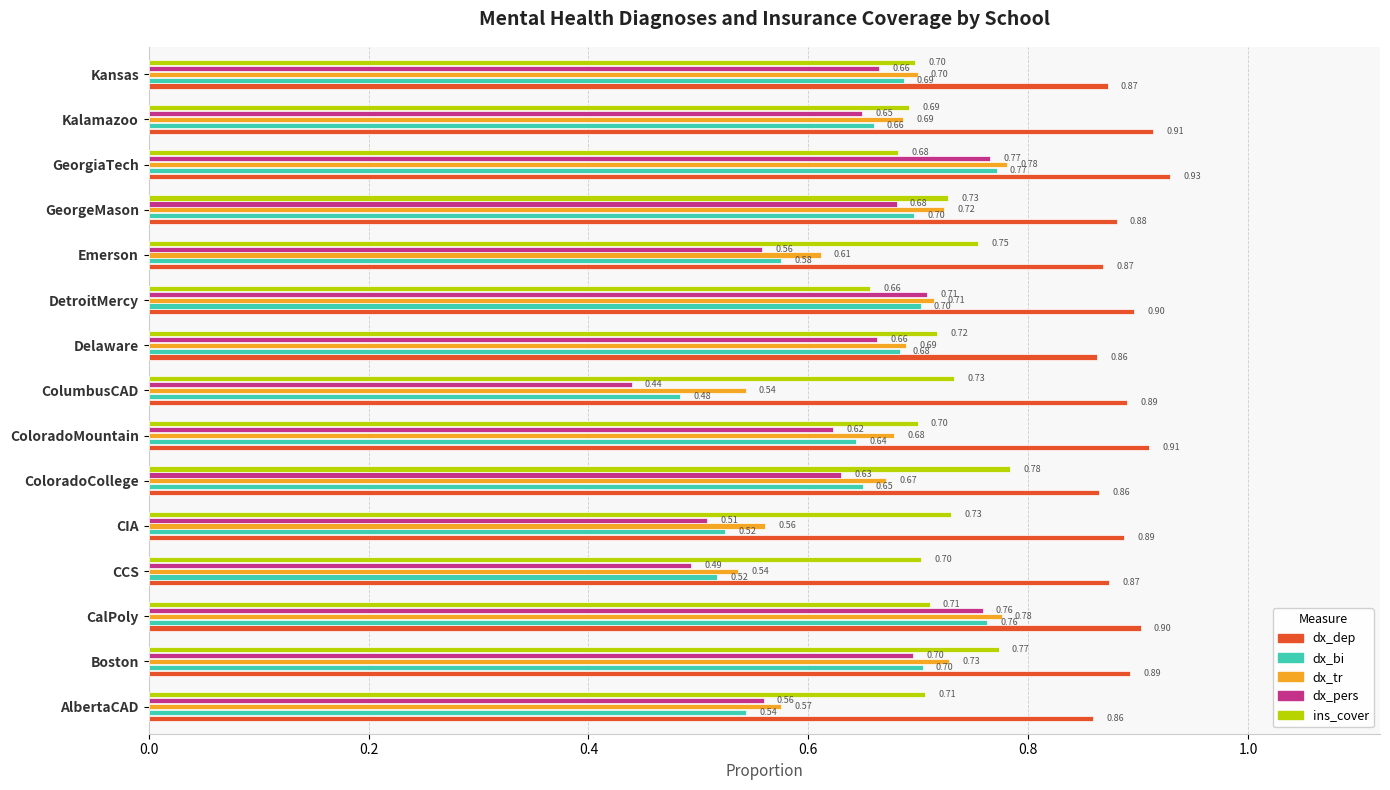

How many series are shown in this chart?

5